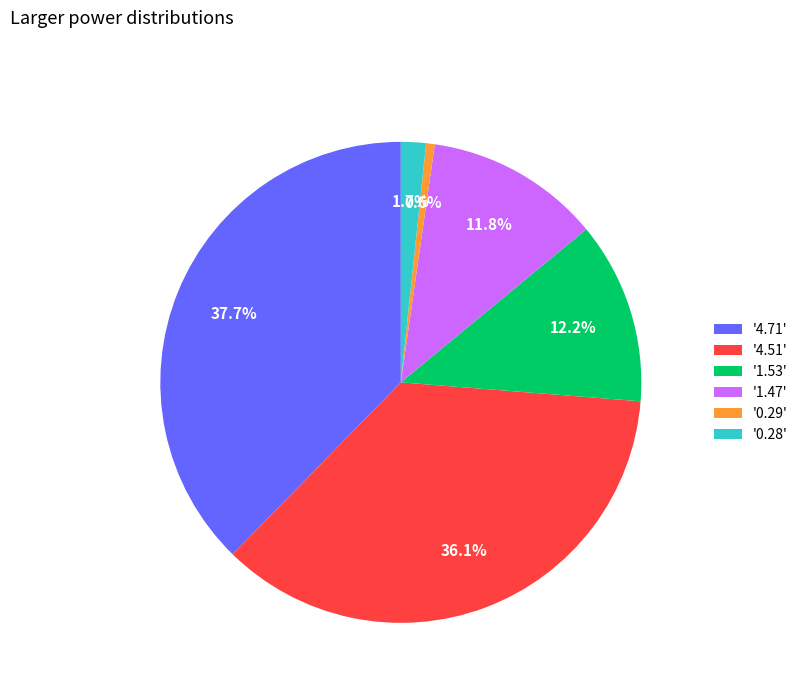

Between '1.47' and '0.28', which is larger?

'1.47'